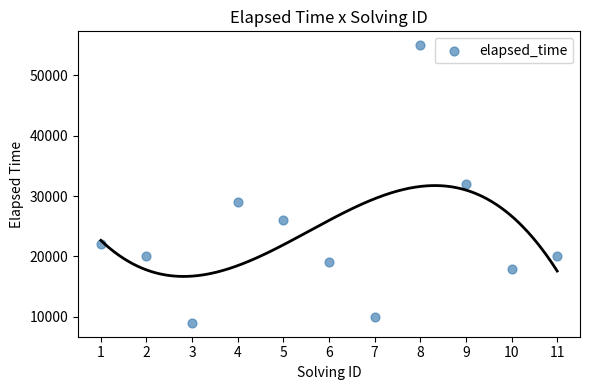

What is the range of Y values (max minus min)?

46000